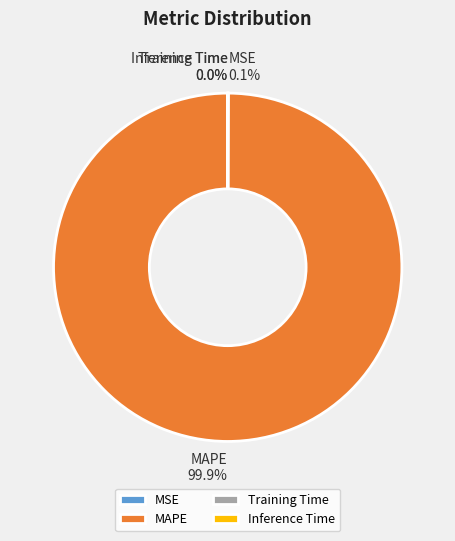

How much of the chart is everything except MAPE?

0.1%